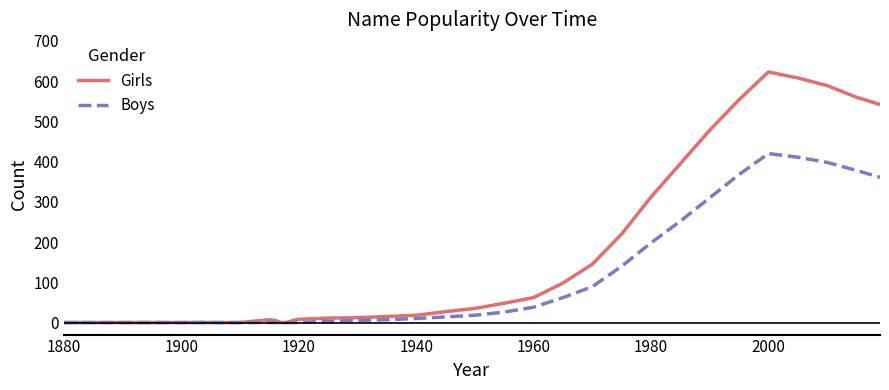

Which series has the widest spread of values?

Girls